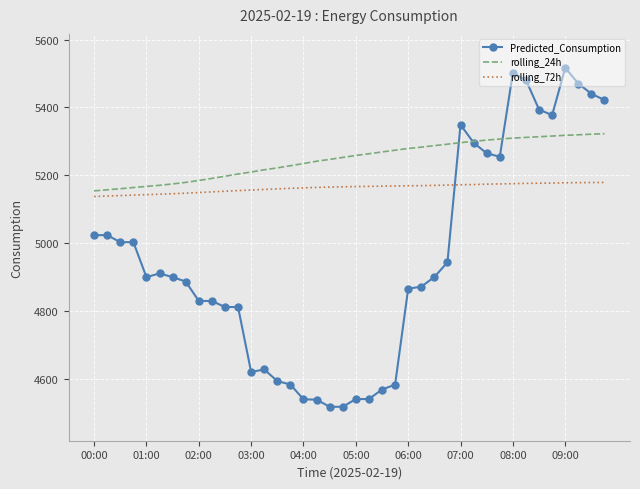

Which series has the largest total across all categories?

rolling_24h